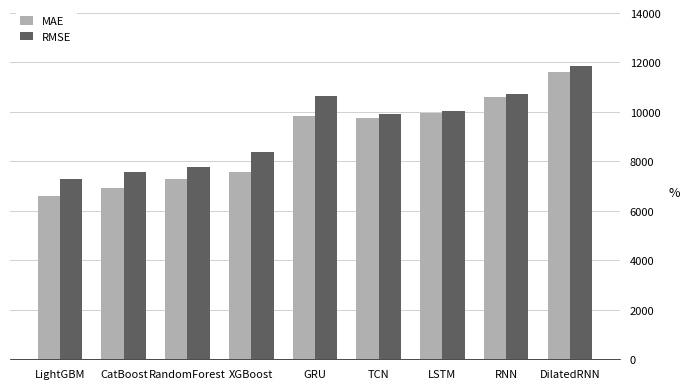

What are all the series names shown in the legend?

MAE, RMSE